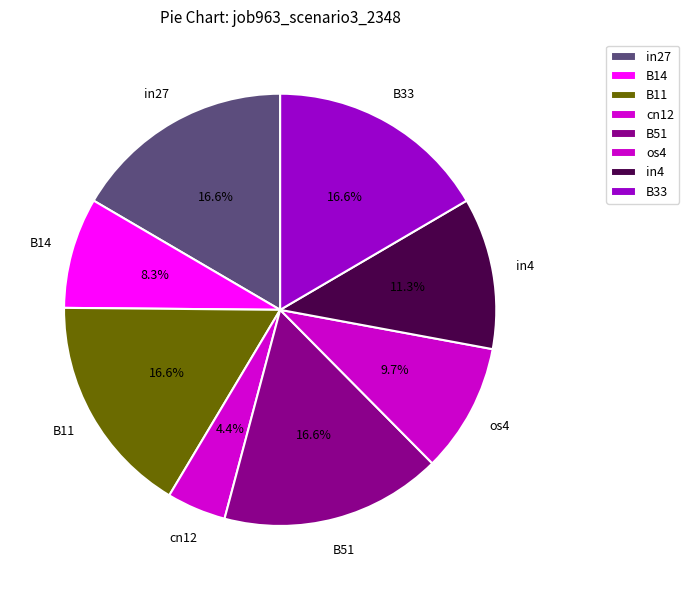

What percentage do cn12 and os4 together represent?

14.1%